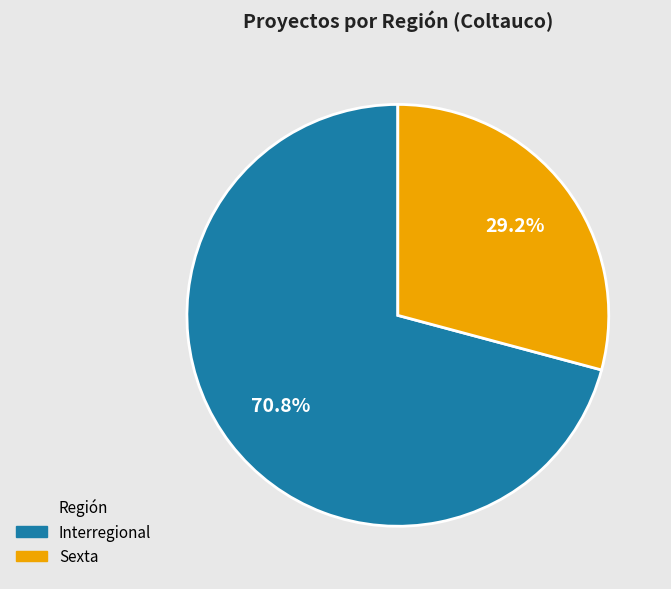

To the nearest percent, what is the difference between the Interregional and Sexta slice percentages?

42%